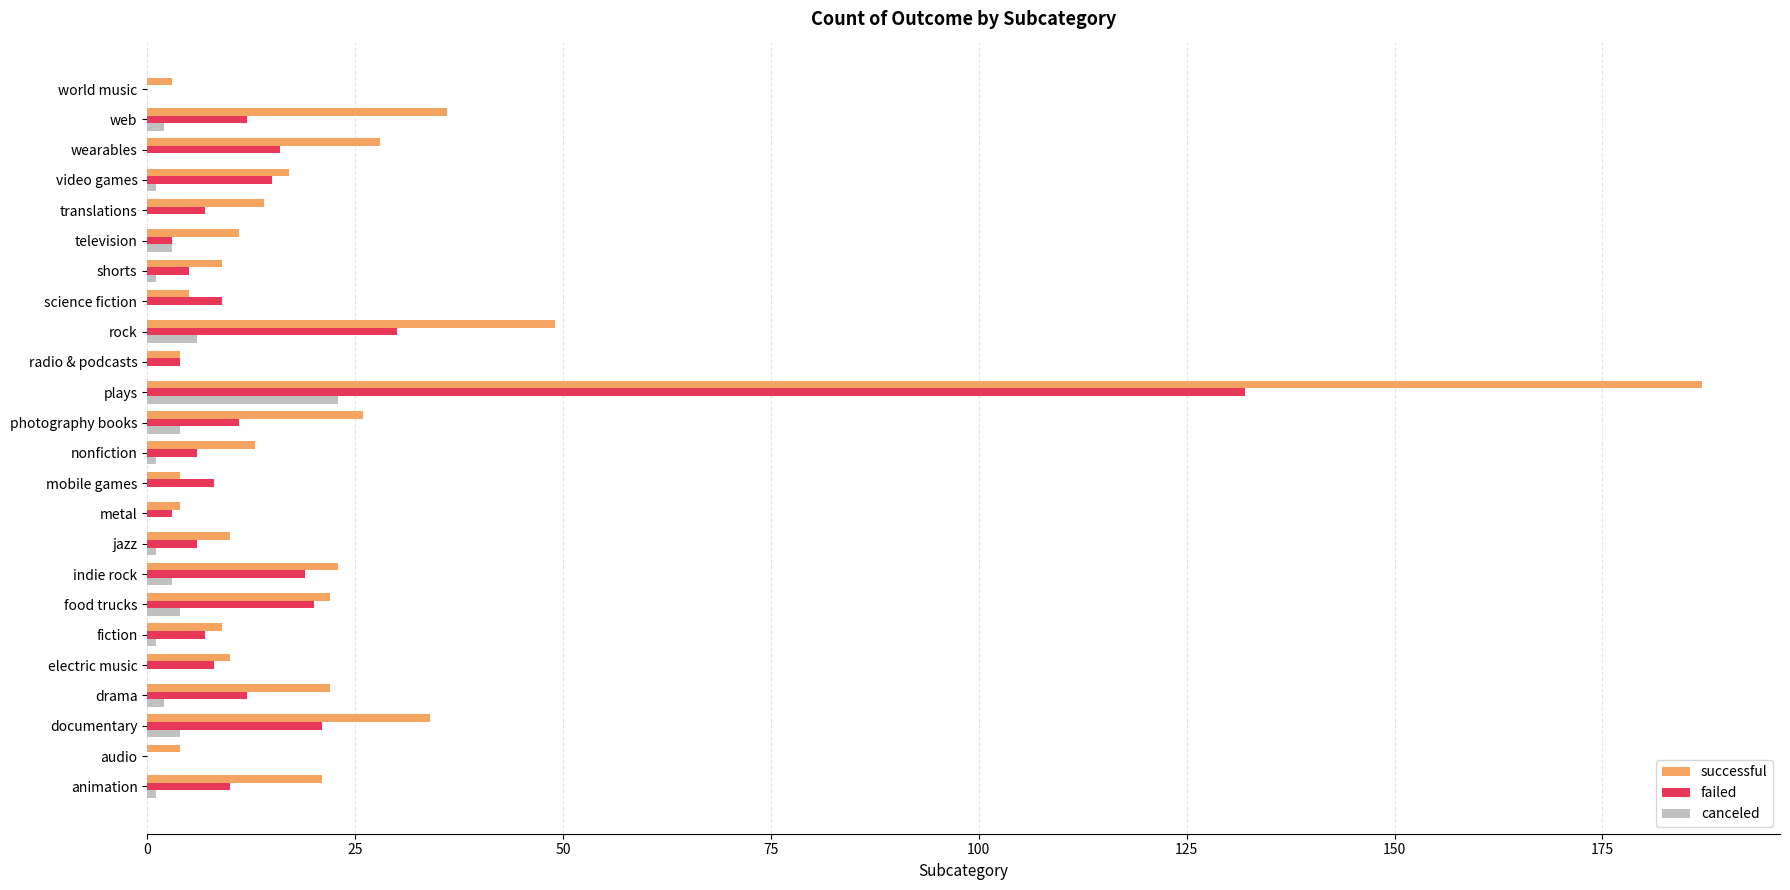

Which series changed the most between drama and plays?

successful